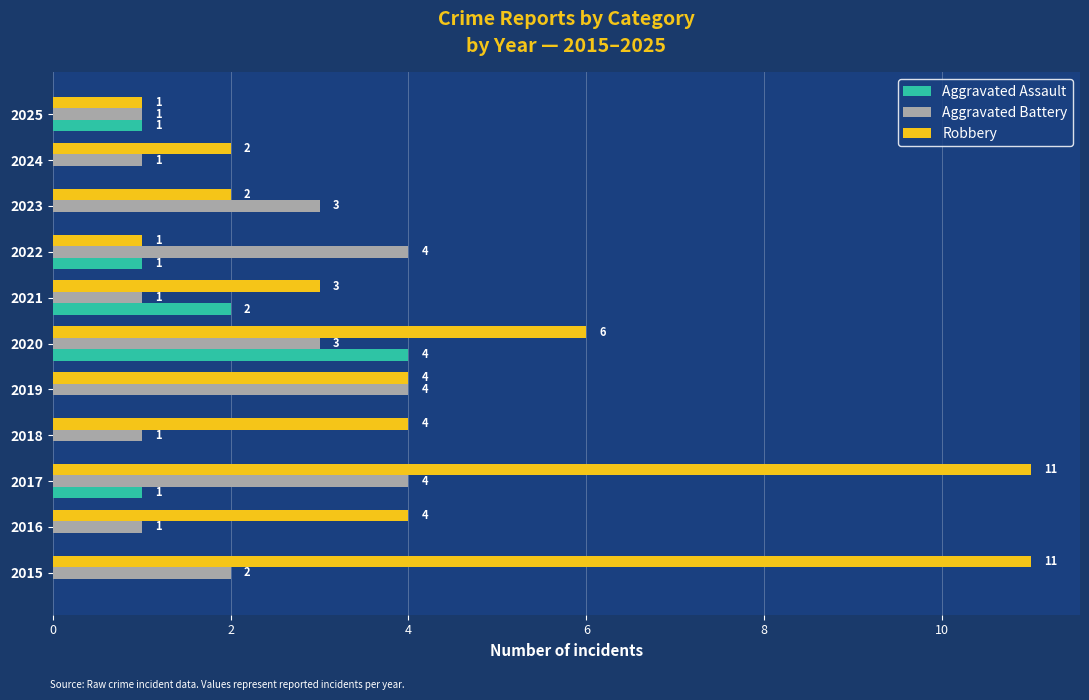

Count the number of data series in this chart.

3